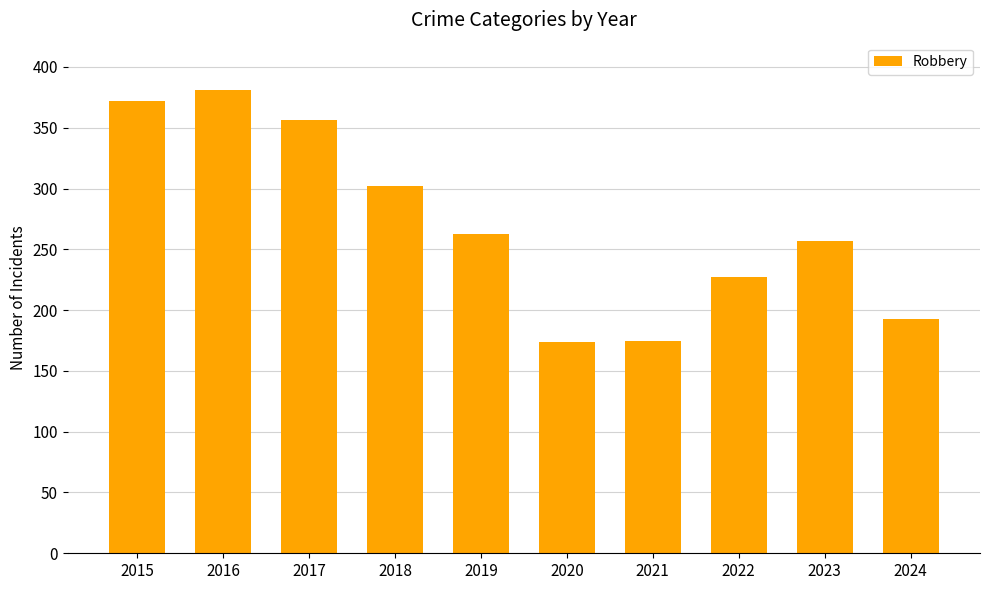

True or false: the data shows 528 at 2017.

False